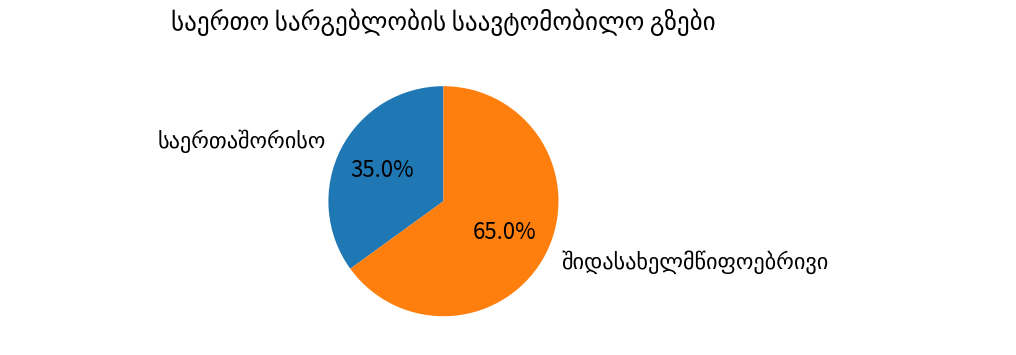

Is there a majority slice in this chart?

Yes